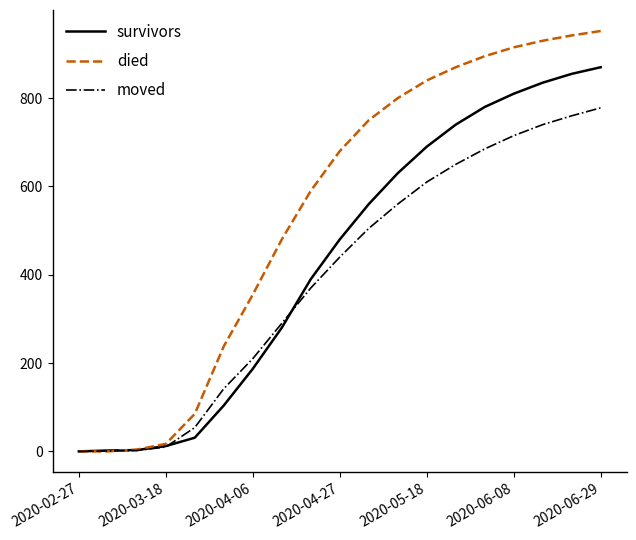

What is the highest value of the survivors series?

870